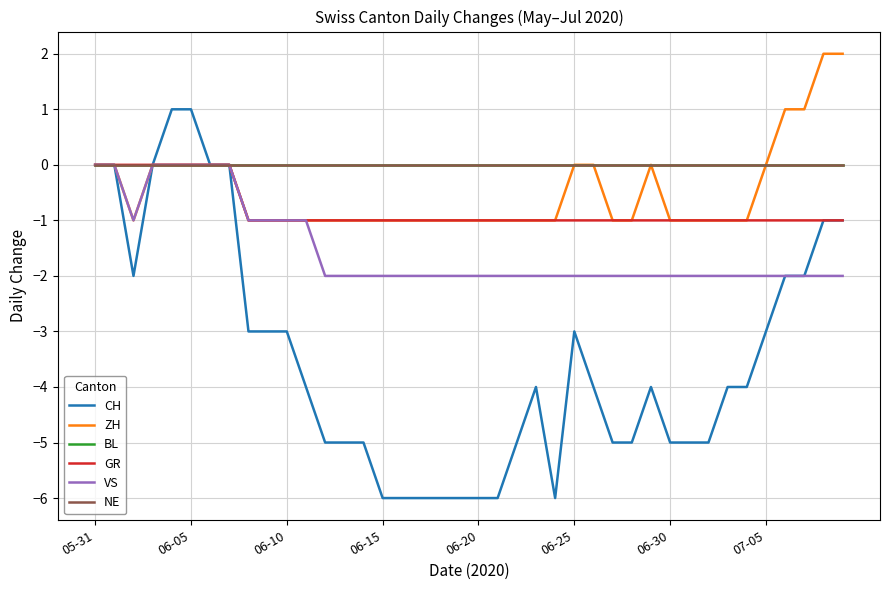

Does the chart have visible grid lines?

Yes